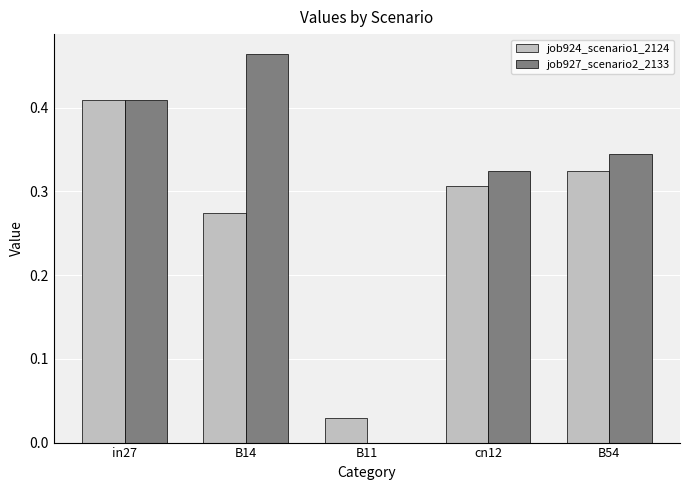

Is it true that job927_scenario2_2133 equals 0.1 at in27?

False